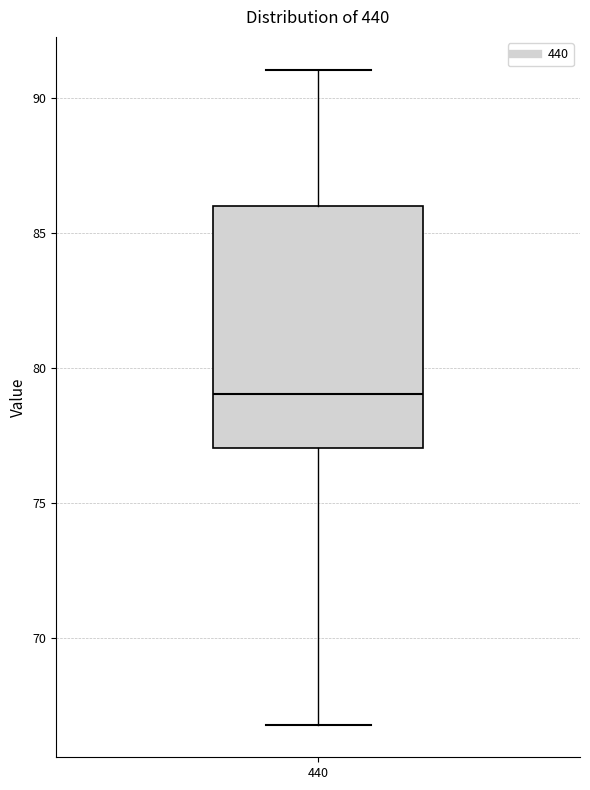

Where does the median line of the box at x = 440 sit on the y-axis? The values are not printed on the chart, so give them approximately, as read against the axis.

79